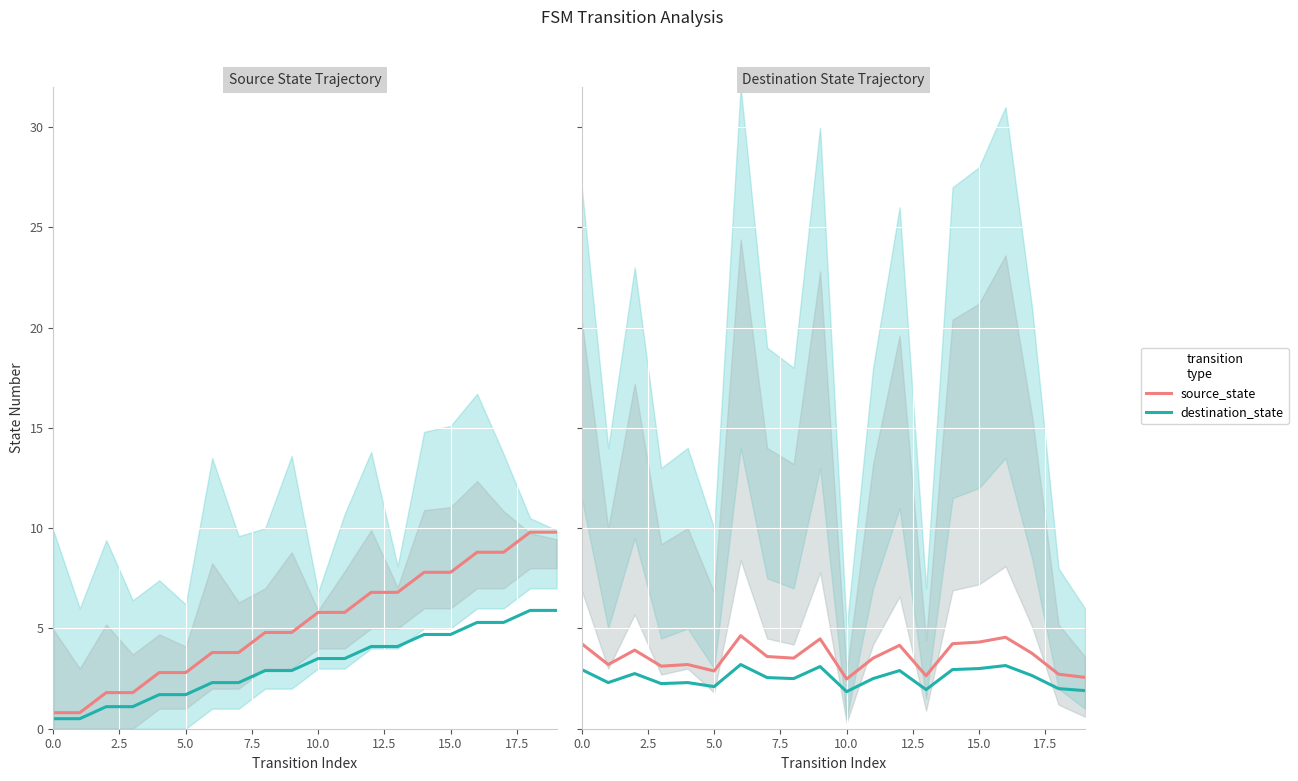

True or false: source_state and destination_state cross at least once.

False